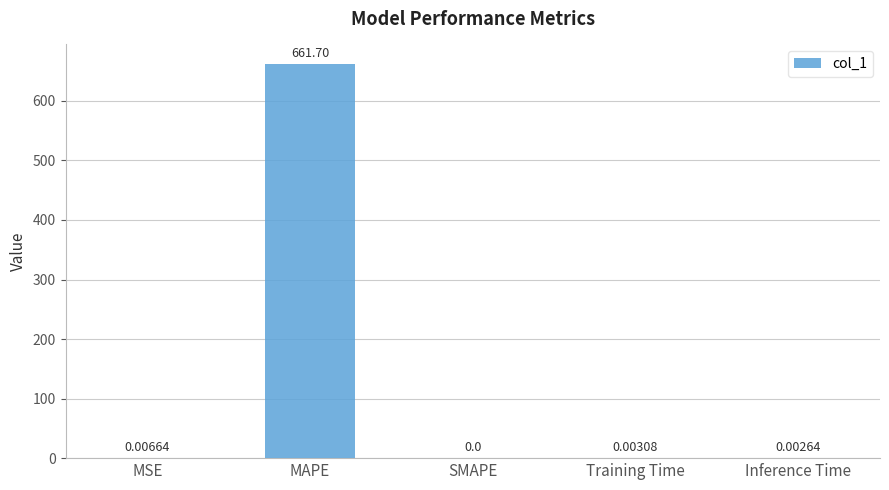

What is the sum of all values?

661.7